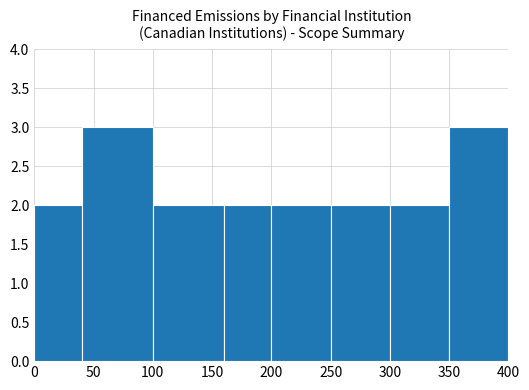

Does the chart contain stacked bars?

No